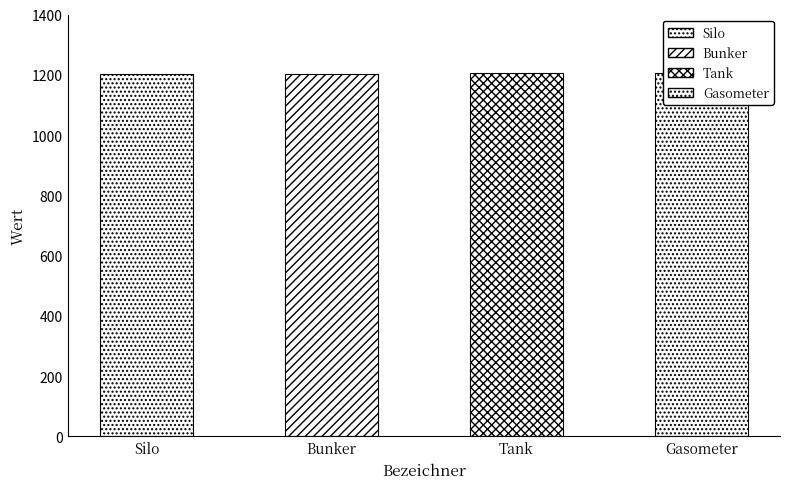

What value does the data have at Silo?

1201